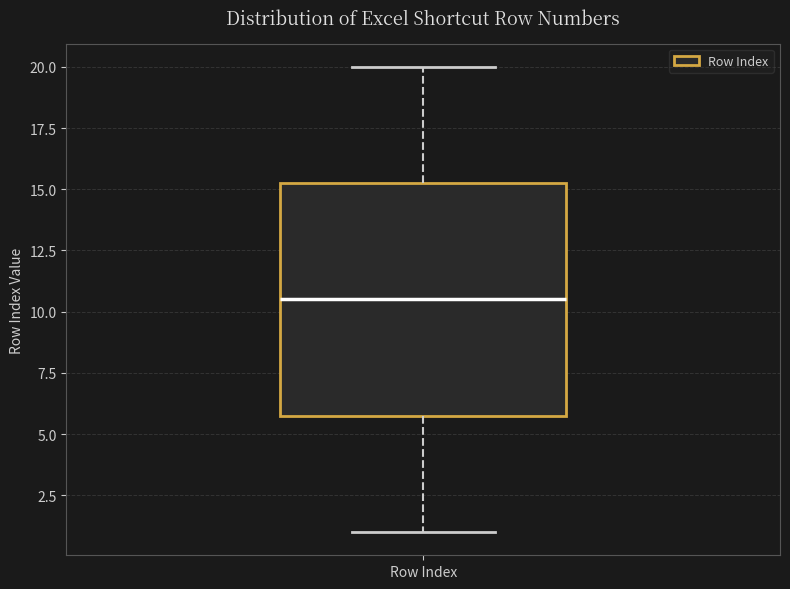

Read this box plot against the y-axis: the position of the median line, the range covered by the box, and the ends of both whiskers. The values are not printed on the chart, so give them approximately, as read against the axis.

median 10.5, box 6.0 to 15.5, whiskers 1.0 to 20.0